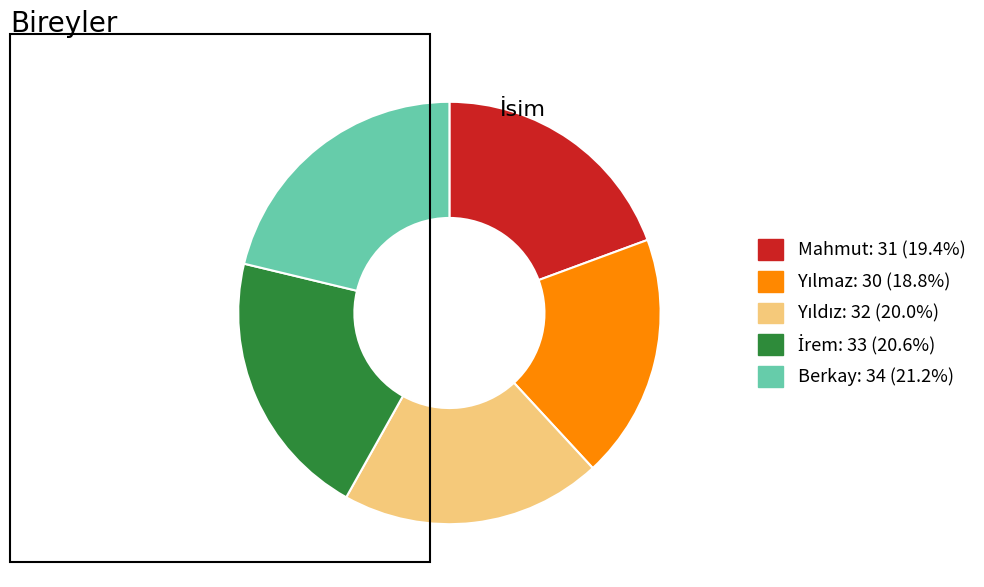

Is the sum of Mahmut and Berkay greater than half?

No